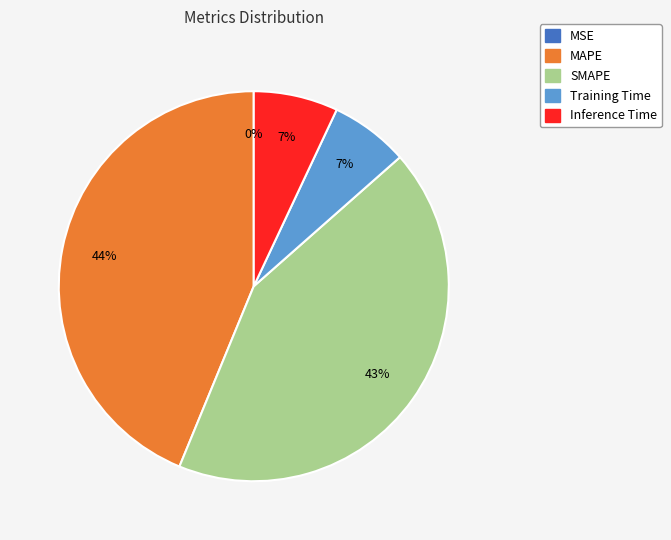

To the nearest percent, what is the difference between the largest and smallest slice percentages?

44%